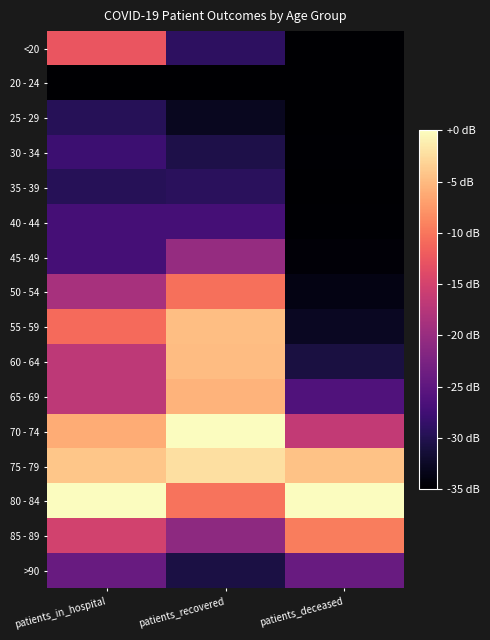

What is the smallest value displayed?

-35.0